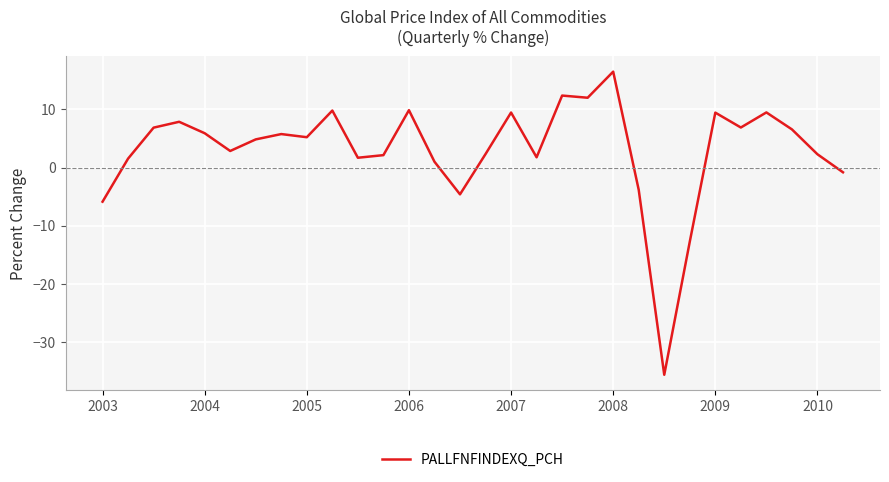

What is the smallest value displayed?

-35.6